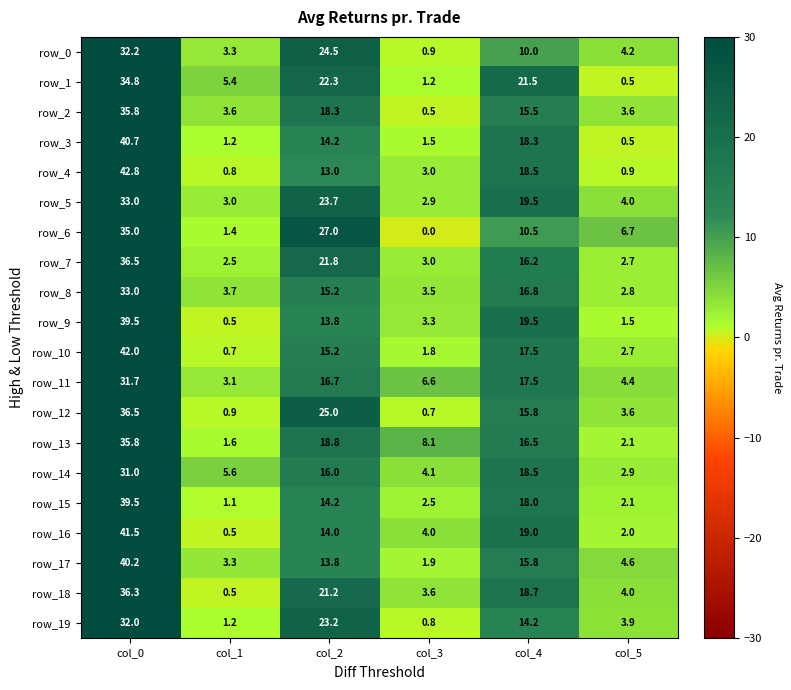

Rank the categories by row_4 value from lowest to highest.

col_1, col_5, col_3, col_2, col_4, col_0